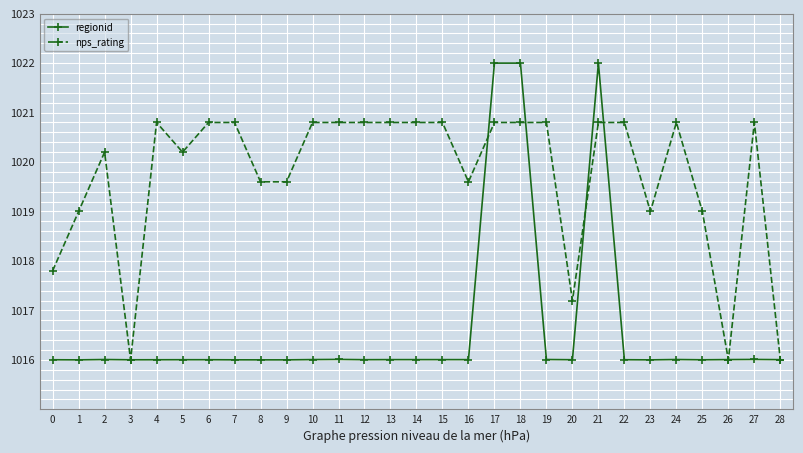

True or false: regionid has a value of 1016.0 at 25.

True